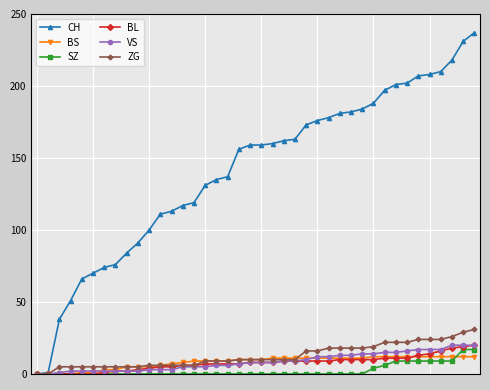

At how many categories does at least one series exceed 97?

30